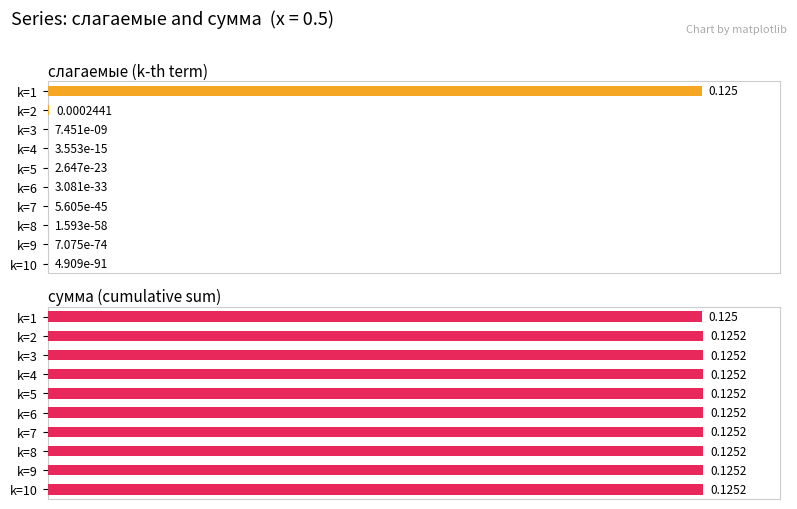

Rank the series by their average value, from highest to lowest.

сумма, слагаемые